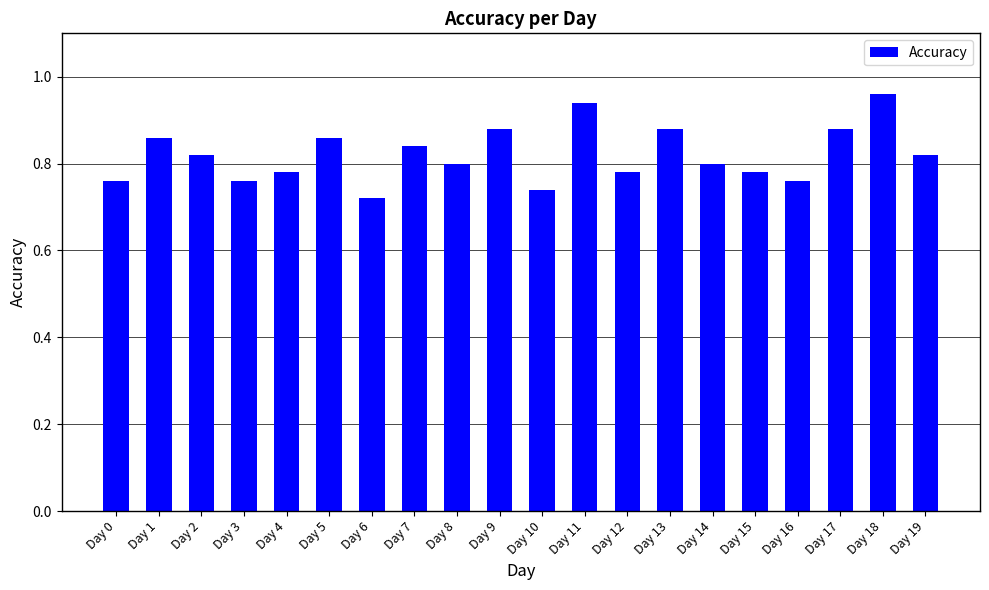

How many values are between 0 and 1?

20